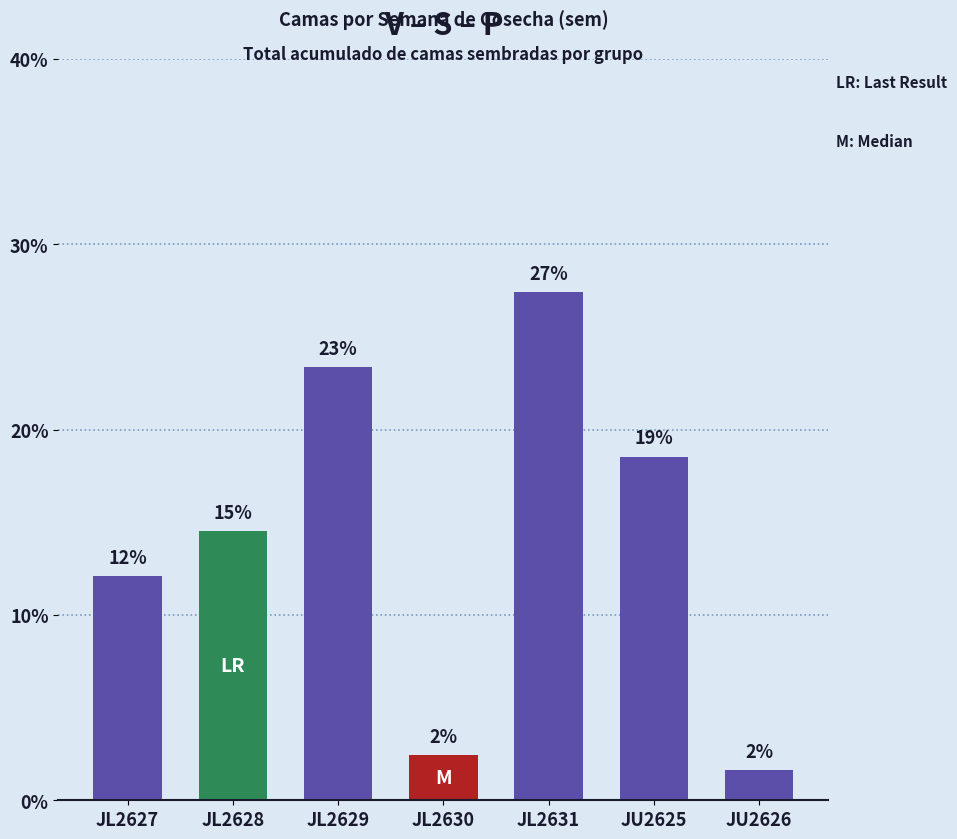

How many bars are there in total?

7